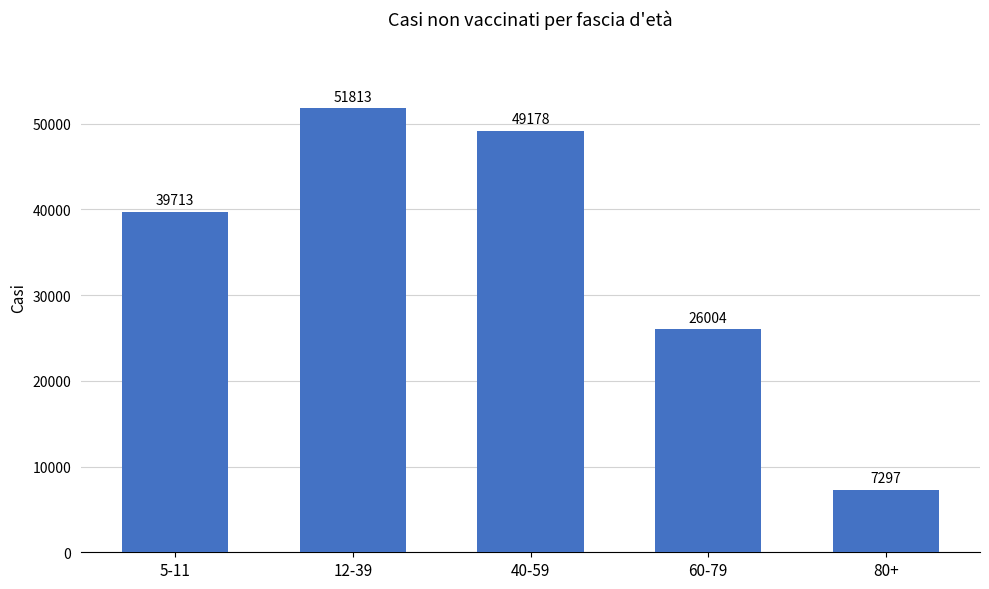

Which has a higher value, 80+ or 40-59?

40-59